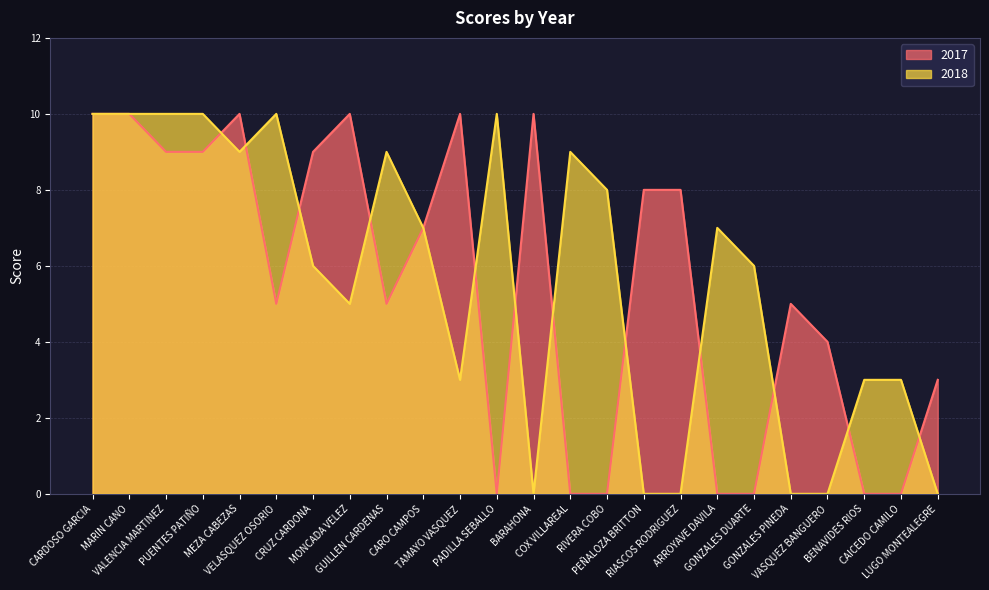

How many data points in 2017 are above 7?

11